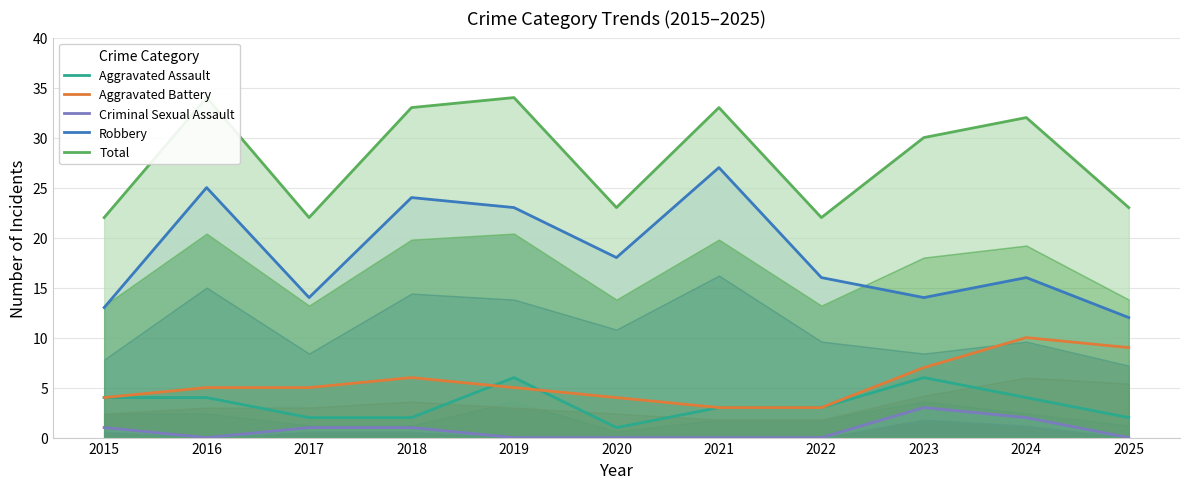

What is the total value across all series at 2023?

60